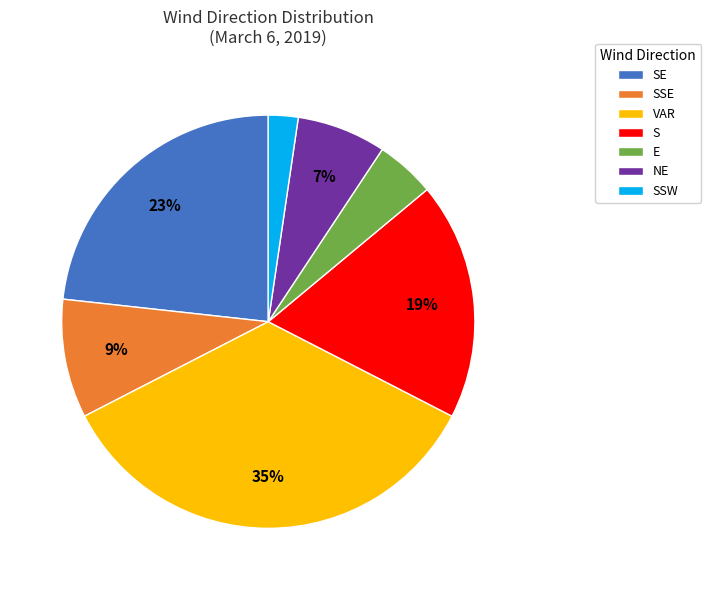

Which has a higher value, S or SSW?

S